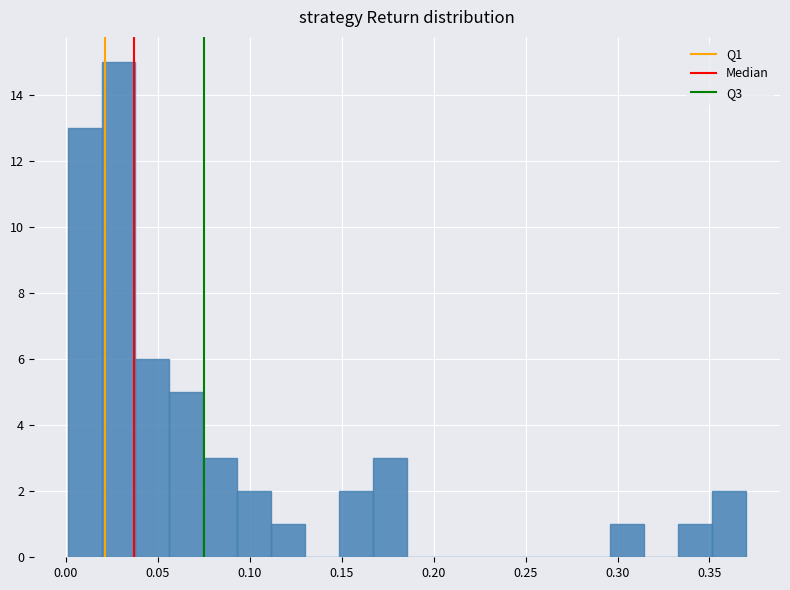

Around what value on the x-axis is the tallest bar? Give the approximate position of its centre, as read against the axis.

0.030